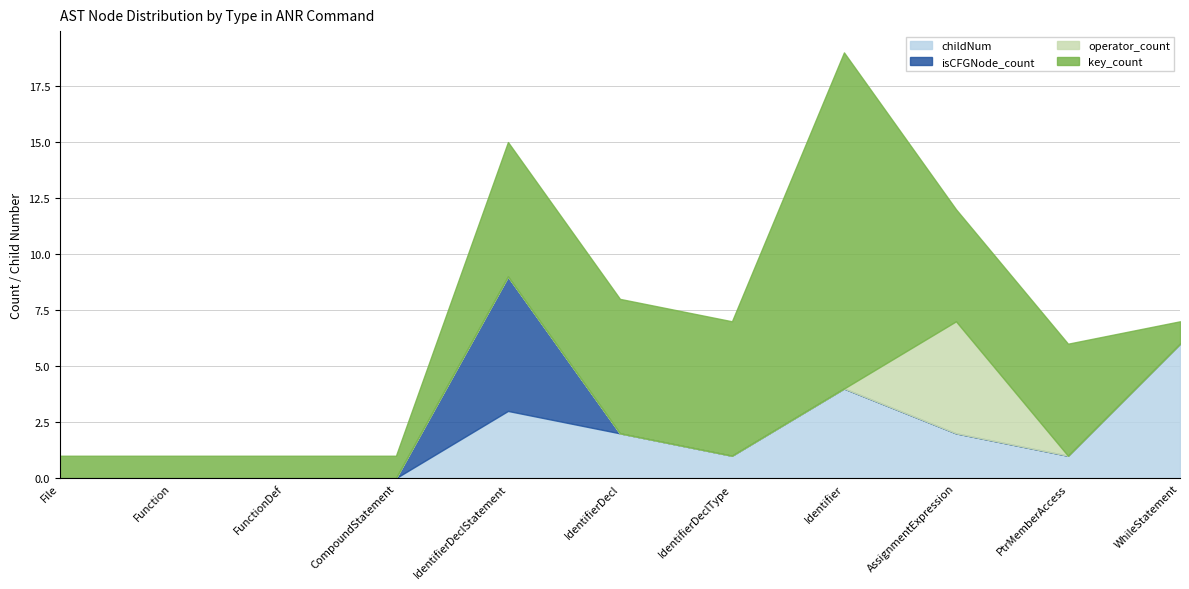

What is the total value across all series at Function?

1